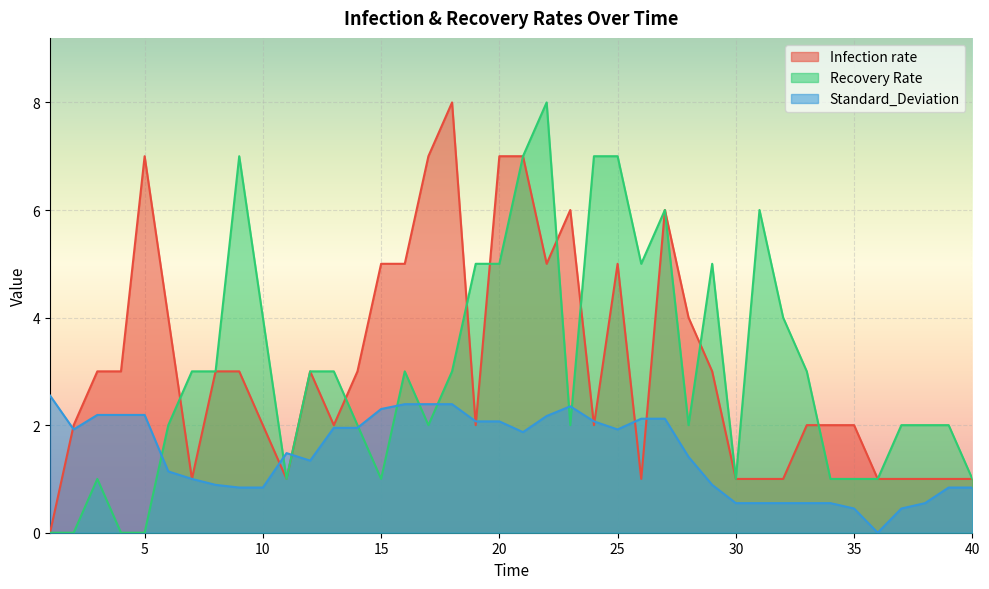

What is the approximate value of Standard_Deviation at 35?

0.5